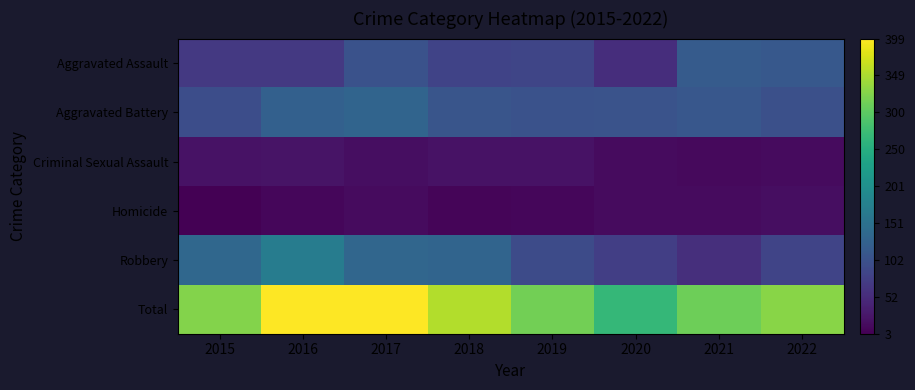

Reading right to left, what are all the values shown in this chart?

Aggravated Assault: 2022=112	2021=116	2020=55	2019=85	2018=83	2017=103	2016=69	2015=69
Aggravated Battery: 2022=99	2021=111	2020=105	2019=102	2018=108	2017=131	2016=125	2015=97
Criminal Sexual Assault: 2022=15	2021=13	2020=15	2019=23	2018=23	2017=17	2016=24	2015=22
Homicide: 2022=18	2021=15	2020=15	2019=10	2018=8	2017=14	2016=10	2015=3
Robbery: 2022=84	2021=57	2020=76	2019=94	2018=131	2017=134	2016=170	2015=135
Total: 2022=328	2021=312	2020=266	2019=314	2018=353	2017=399	2016=398	2015=326